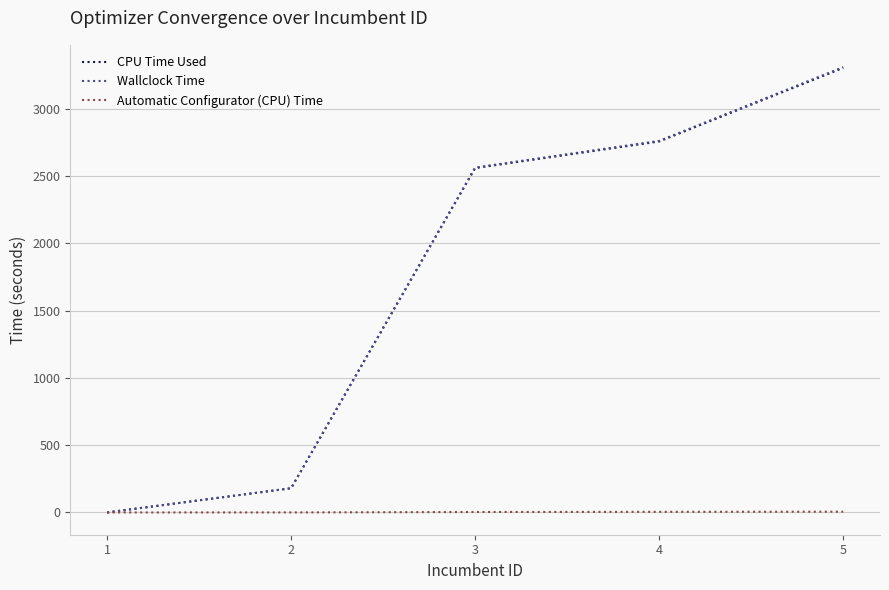

True or false: CPU Time Used has a value of -1502.0 at 1.

False